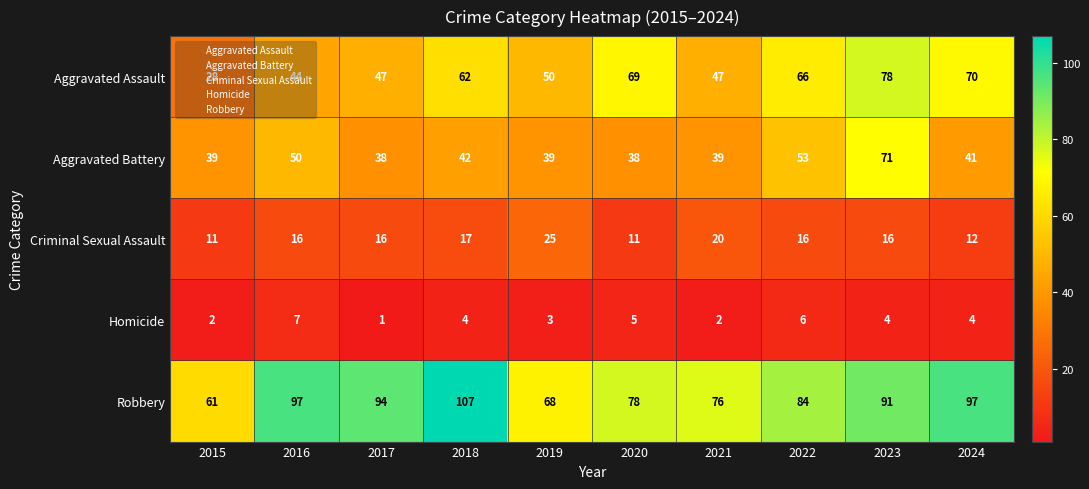

Is the value of Criminal Sexual Assault at 2015 greater than the value of Aggravated Assault at 2016?

No